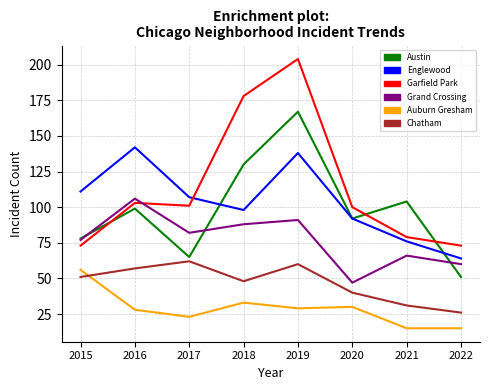

At which category does Grand Crossing reach its first local peak?

2016